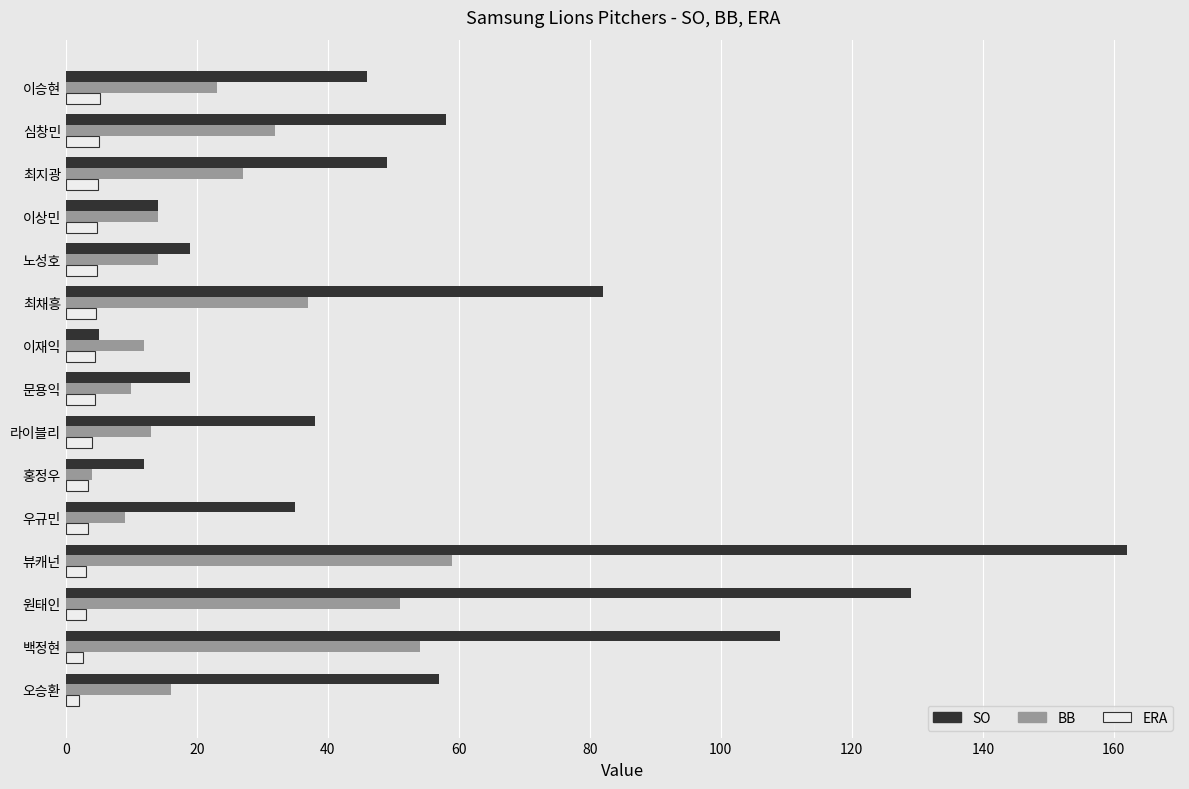

Which series changed the most between 원태인 and 홍정우?

SO